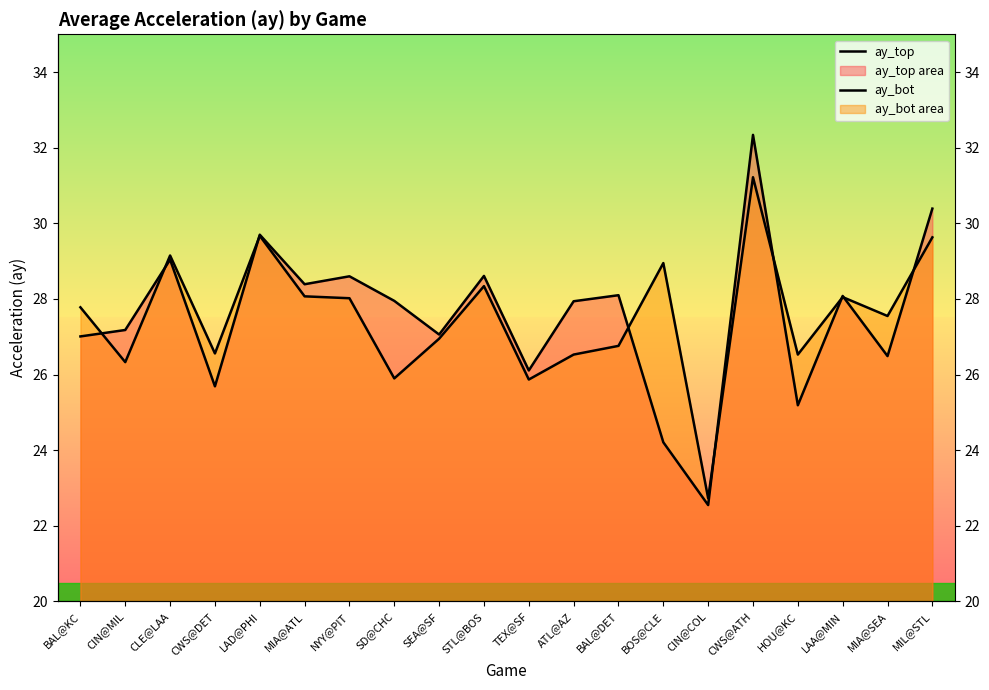

At which category is the sum across all series the highest?

CWS@ATH